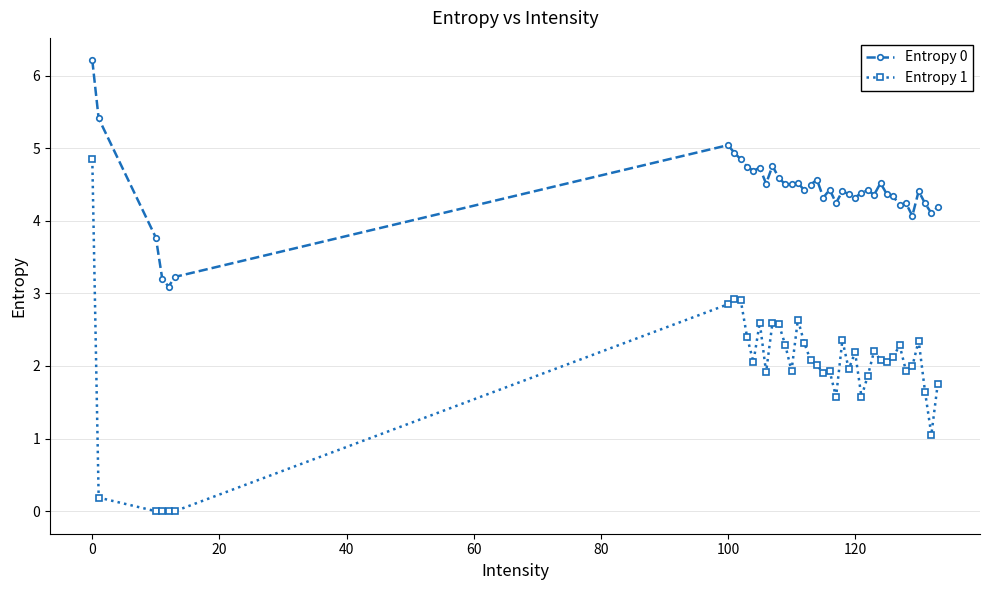

True or false: Entropy 0 has more than 2 interior local peaks.

True